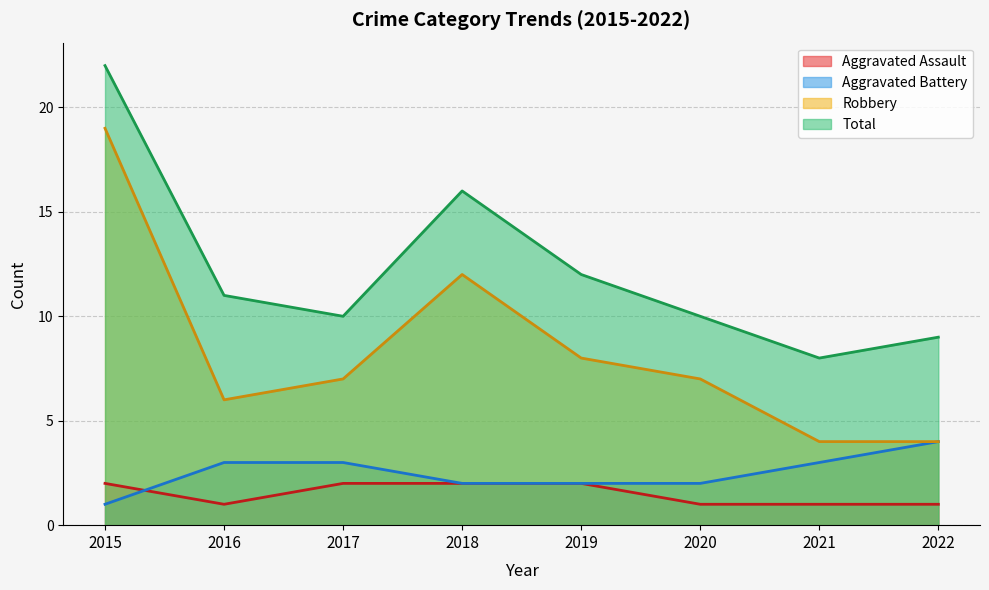

What is the maximum value for Robbery?

19